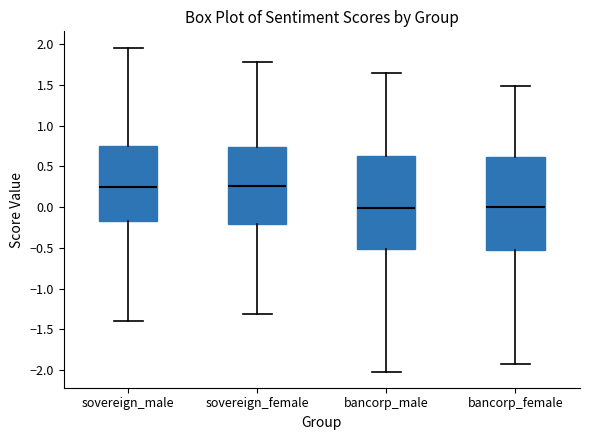

Reading left to right, transcribe this box plot: for each box, give where its median line is, the range the box spans, and where its two whiskers end, as read against the y-axis. The values are not printed on the chart, so give them approximately, as read against the axis.

sovereign_male: median 0.25, box -0.15 to 0.75, whiskers -1.40 to 1.95
sovereign_female: median 0.25, box -0.20 to 0.75, whiskers -1.30 to 1.80
bancorp_male: median 0.00, box -0.50 to 0.60, whiskers -2.00 to 1.65
bancorp_female: median 0.00, box -0.55 to 0.60, whiskers -1.95 to 1.50